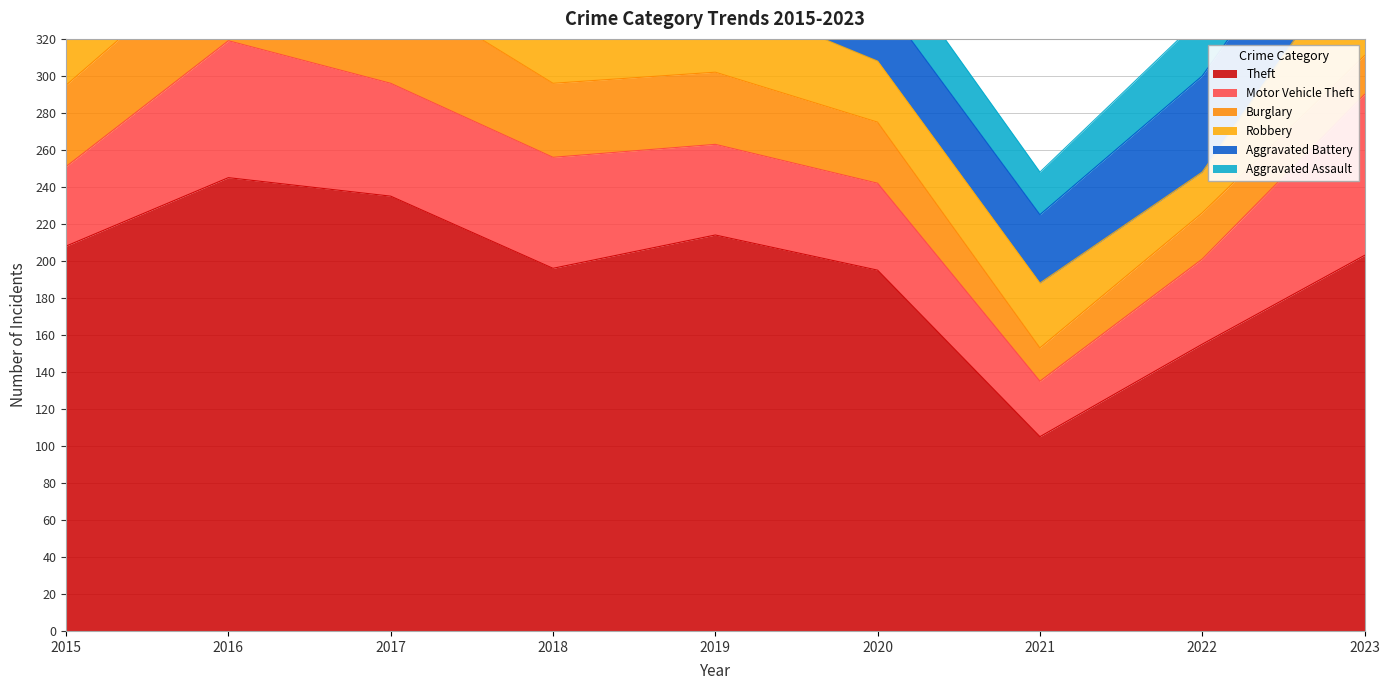

Rank the series at 2018 from lowest to highest value.

Burglary, Aggravated Assault, Robbery, Aggravated Battery, Motor Vehicle Theft, Theft